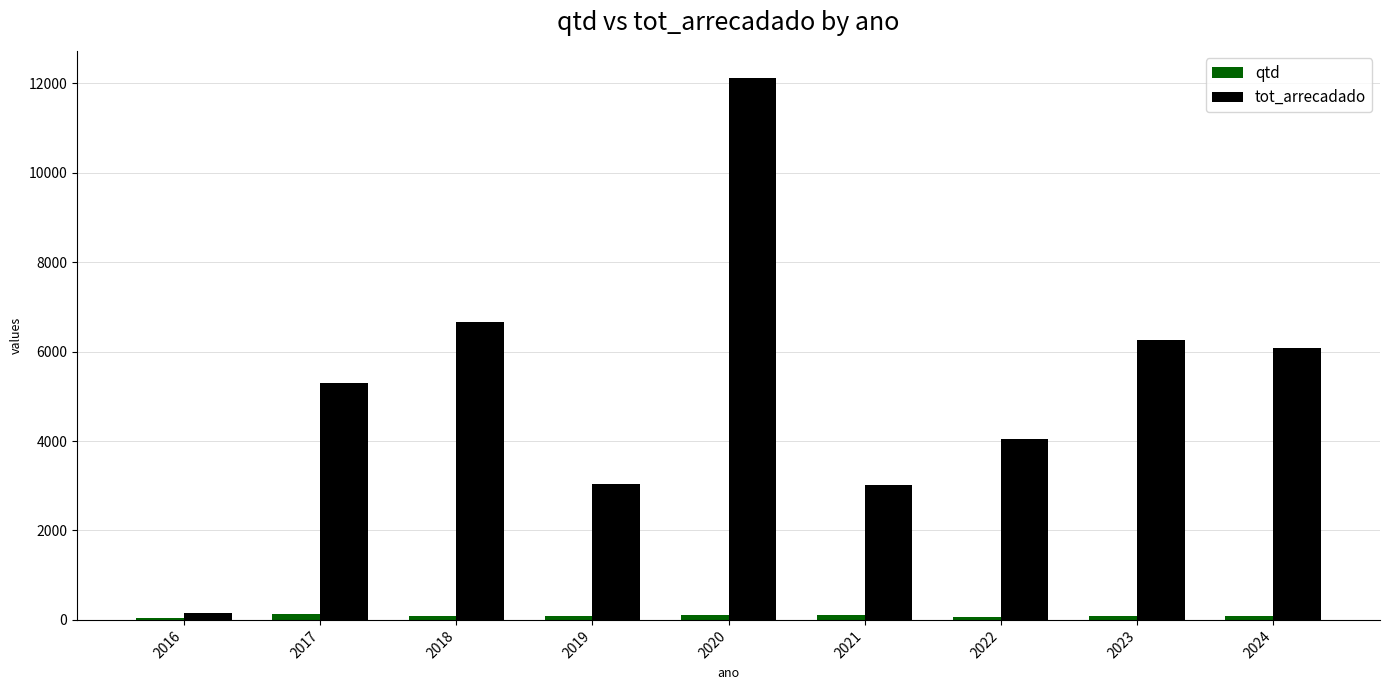

True or false: qtd has a value of 86.0 at 2019.

True